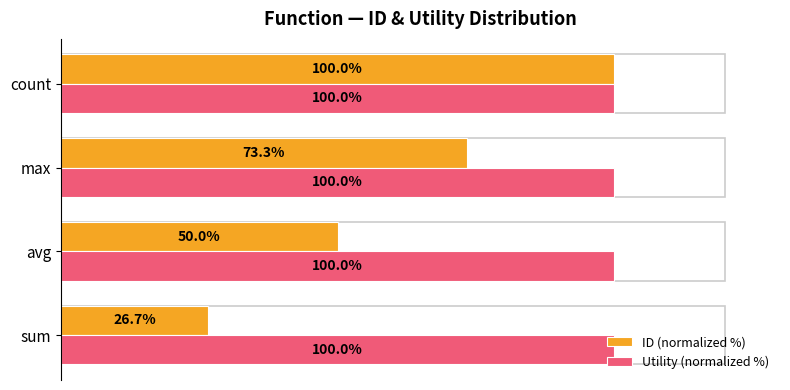

Which series has the largest range (max minus min)?

ID (normalized %)